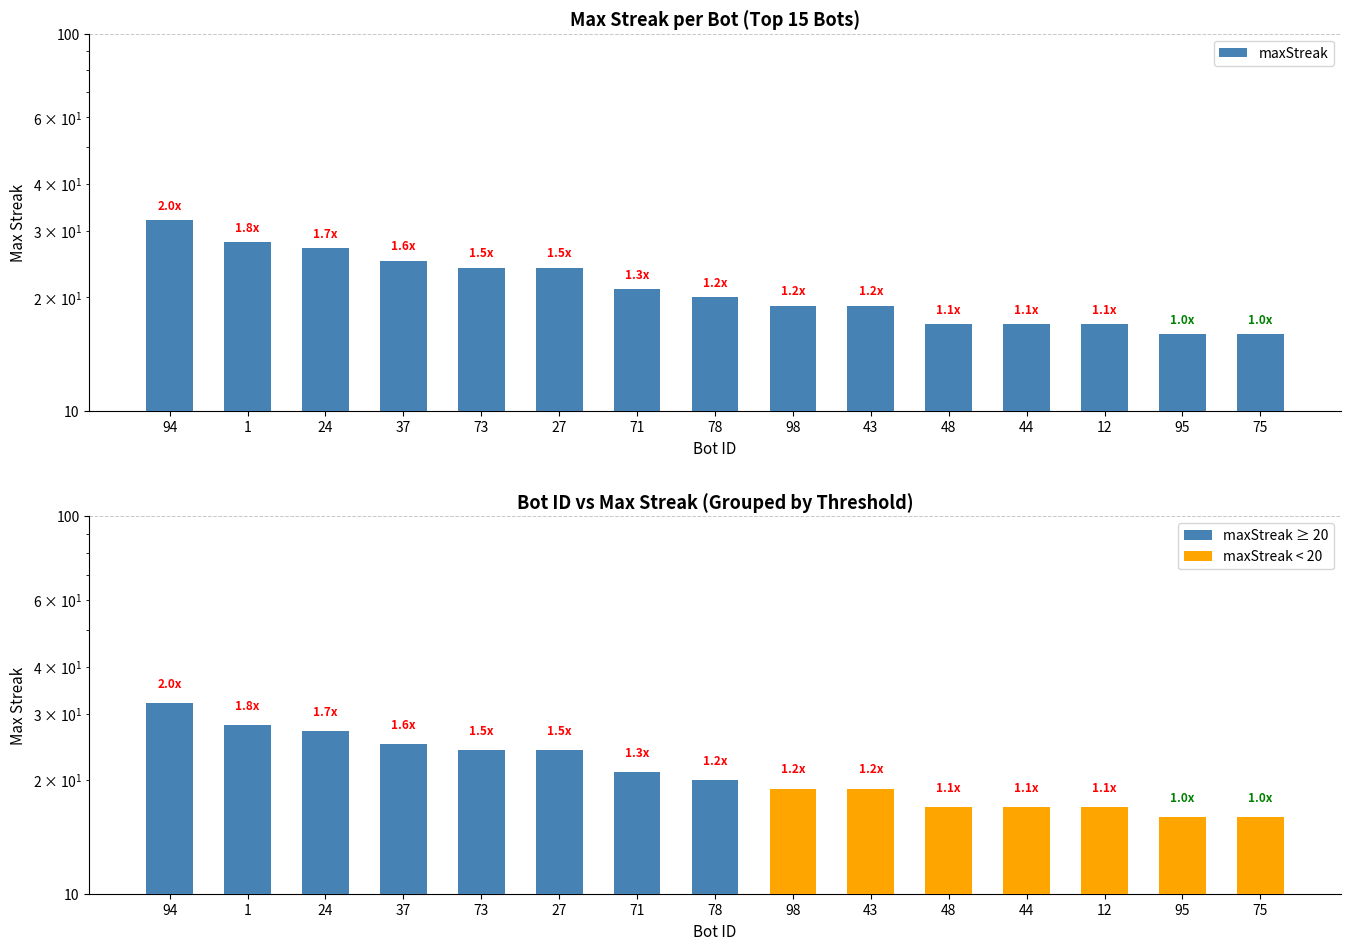

What is the total value across all series at 95?

32